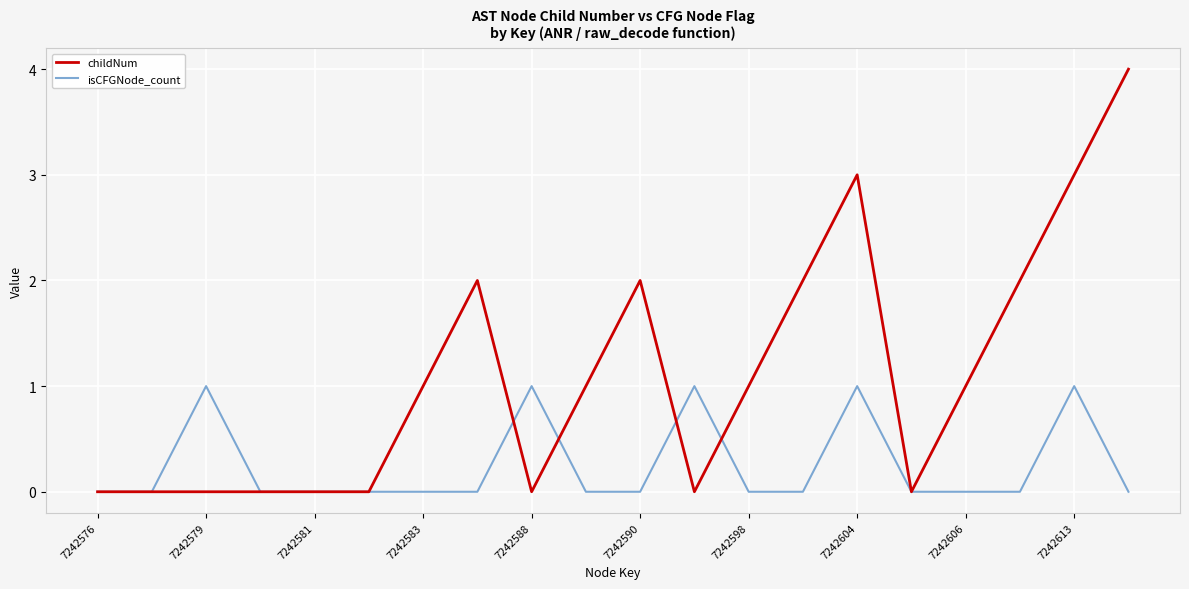

How many lines are shown in the chart?

2